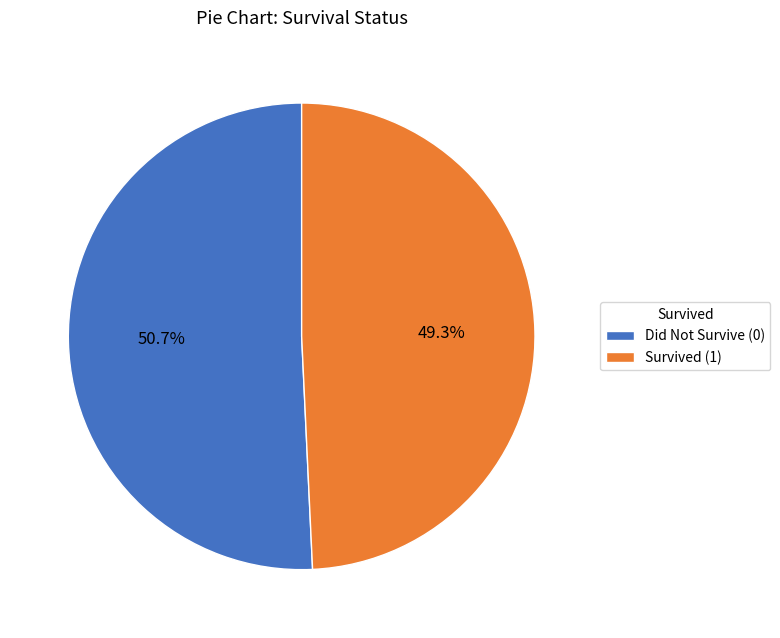

To the nearest percent, what is the average slice percentage?

50%